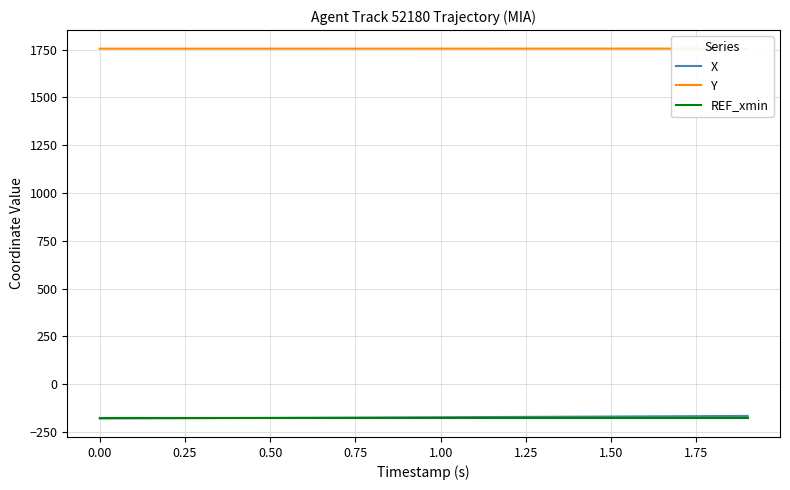

What is the maximum value for Y?

1755.7